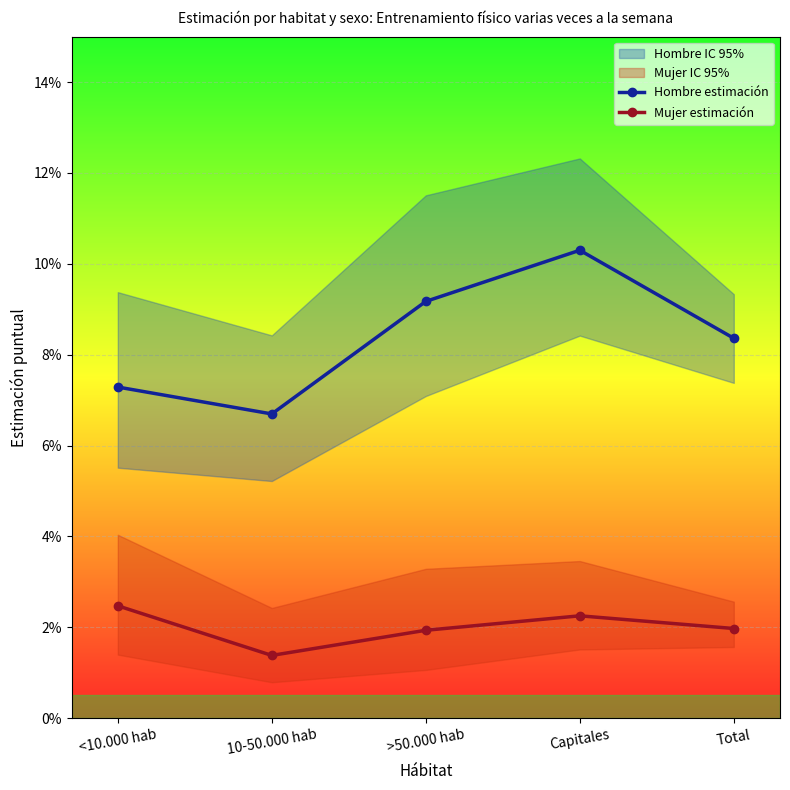

Reading right to left, what are all the values shown in this chart?

Hombre estimación: Total=0.1	Capitales=0.1	>50.000 hab=0.1	10-50.000 hab=0.1	<10.000 hab=0.1
Mujer estimación: Total=0.0	Capitales=0.0	>50.000 hab=0.0	10-50.000 hab=0.0	<10.000 hab=0.0